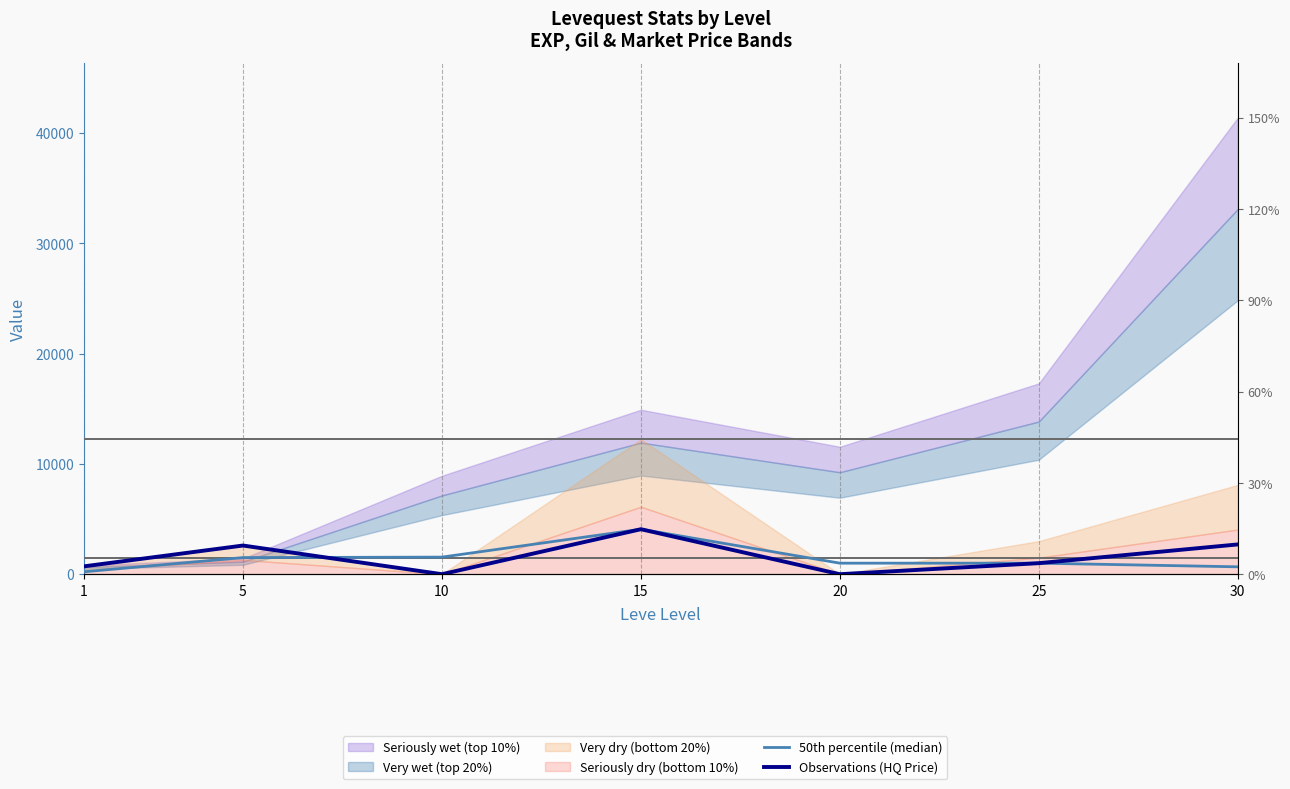

At 20, list the series in order from largest to smallest.

50th percentile (median), Observations (HQ Price)